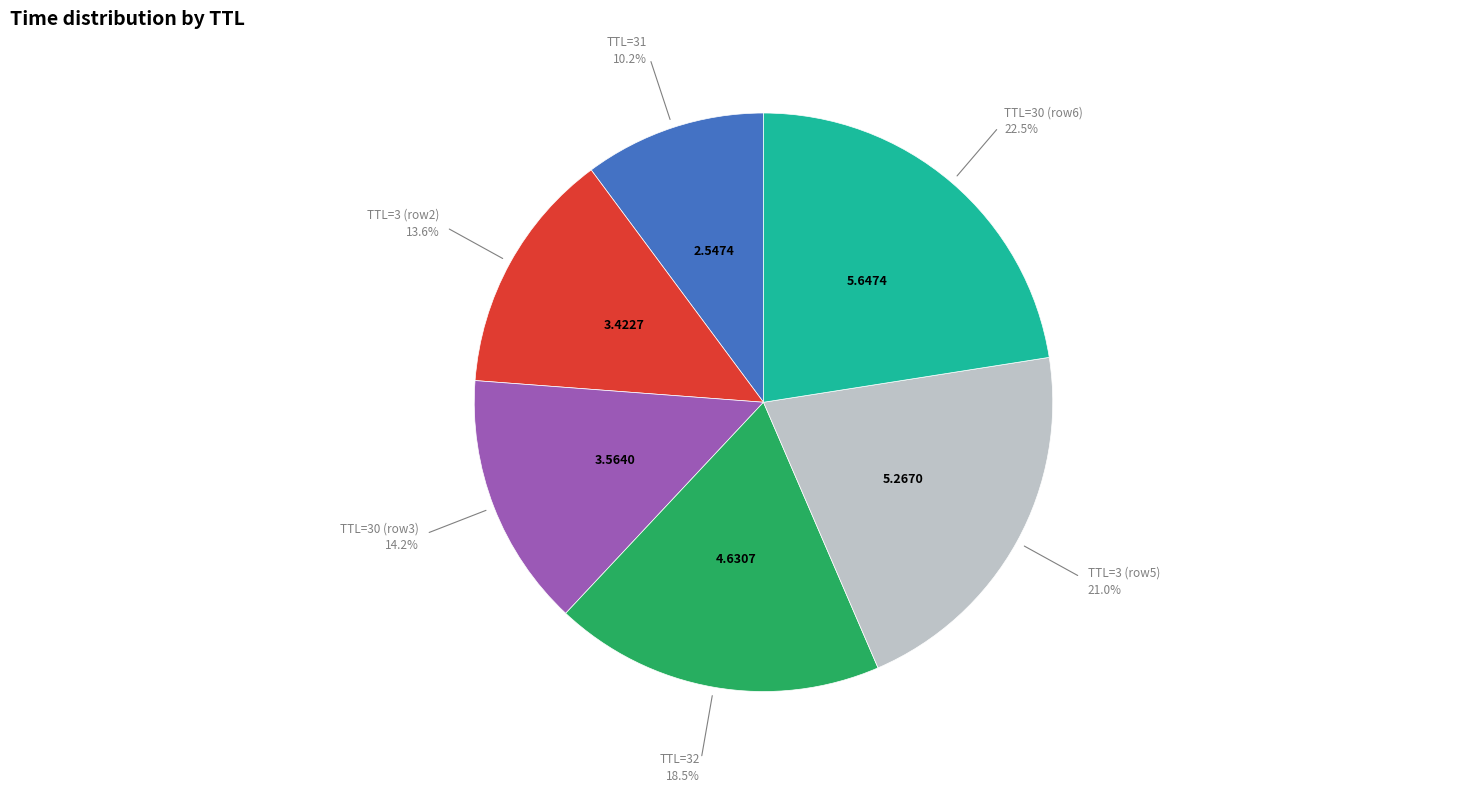

Combined, do TTL=30 (row3) and TTL=3 (row5) account for over 50%?

No